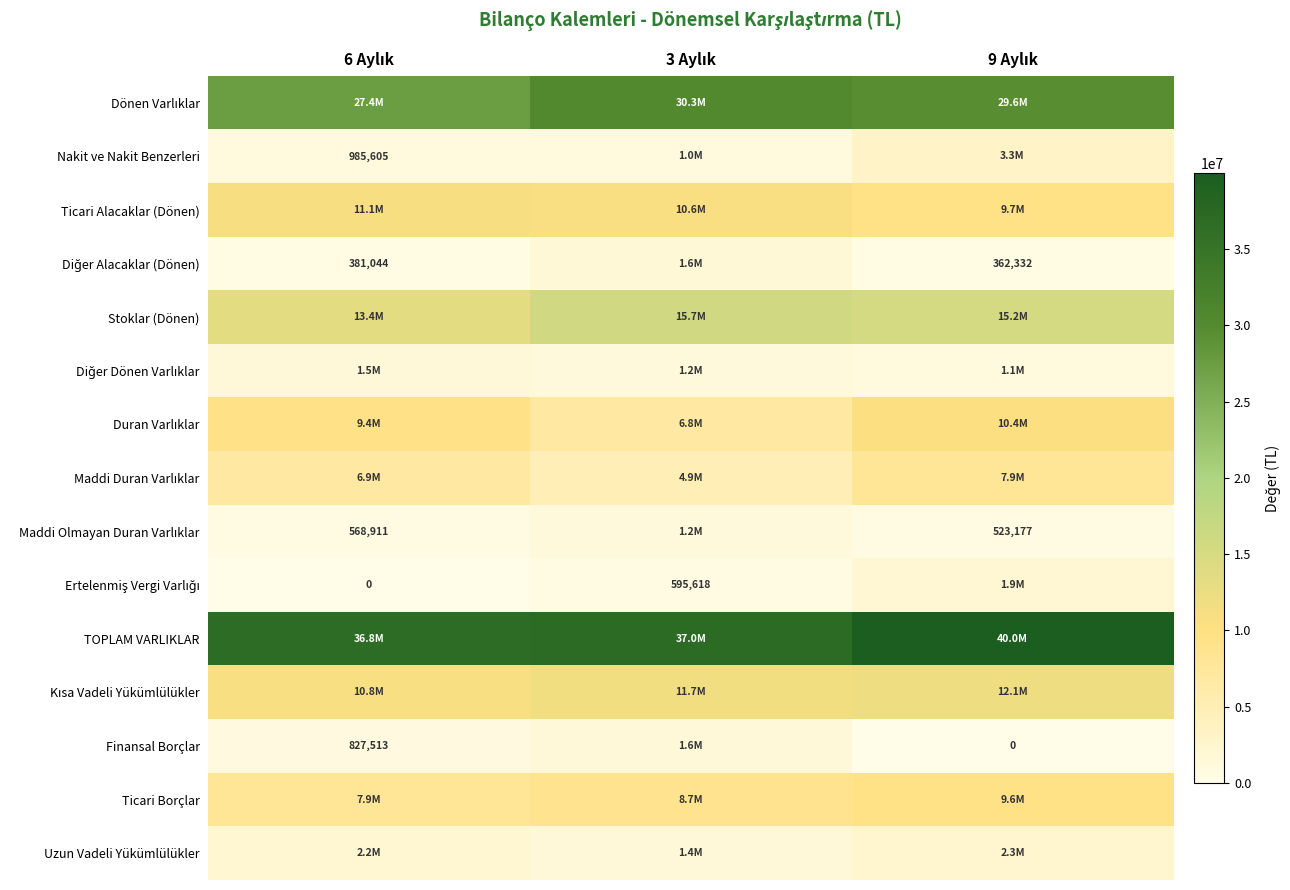

The value of Maddi Duran Varlıklar at 9 Aylık is 7870551. True or false?

True